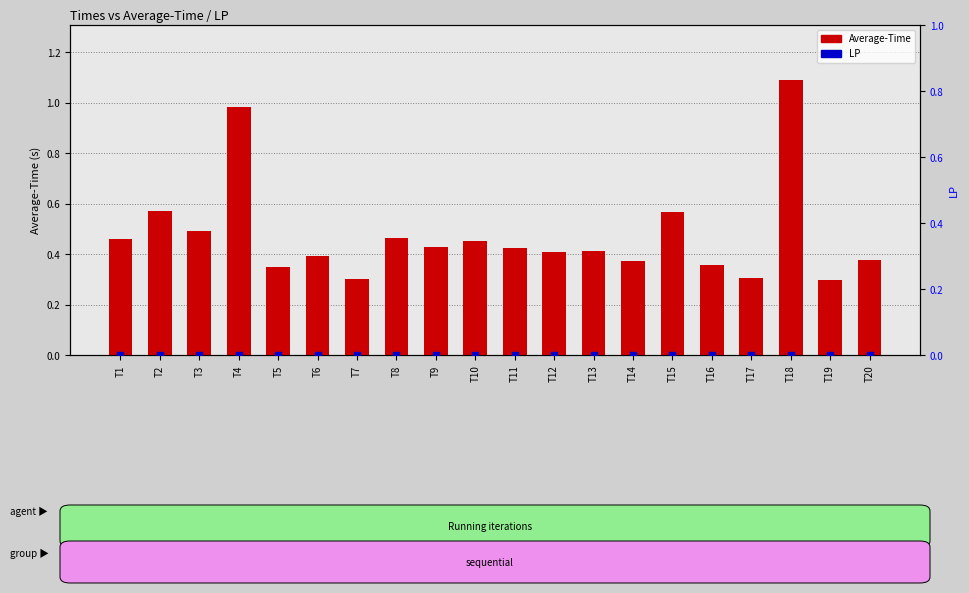

Which series has the largest total across all categories?

Average-Time